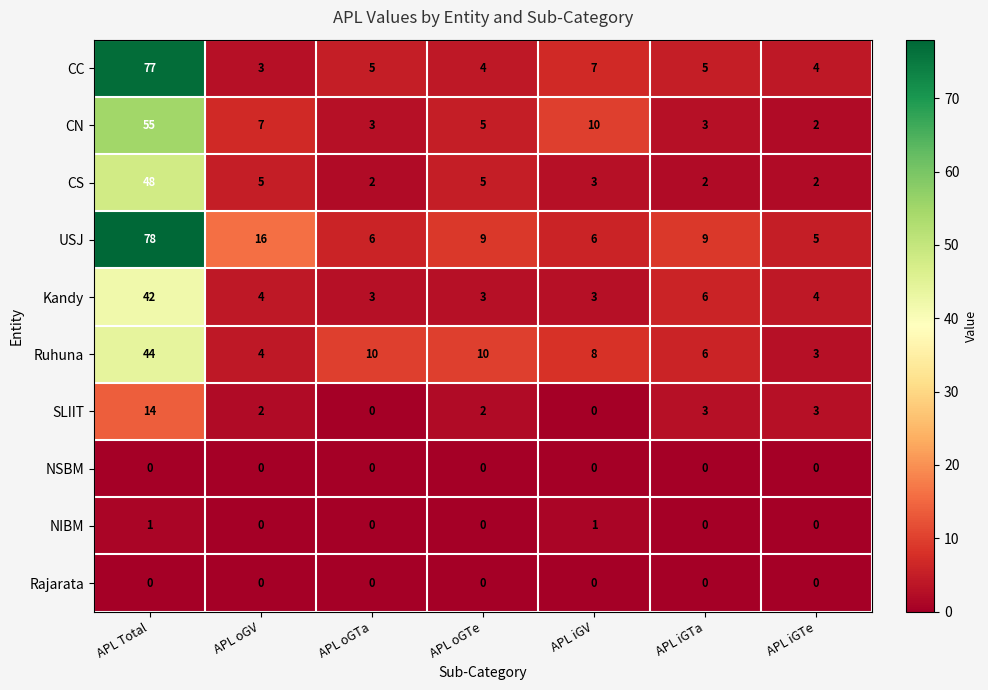

Which series has the widest spread of values?

CC